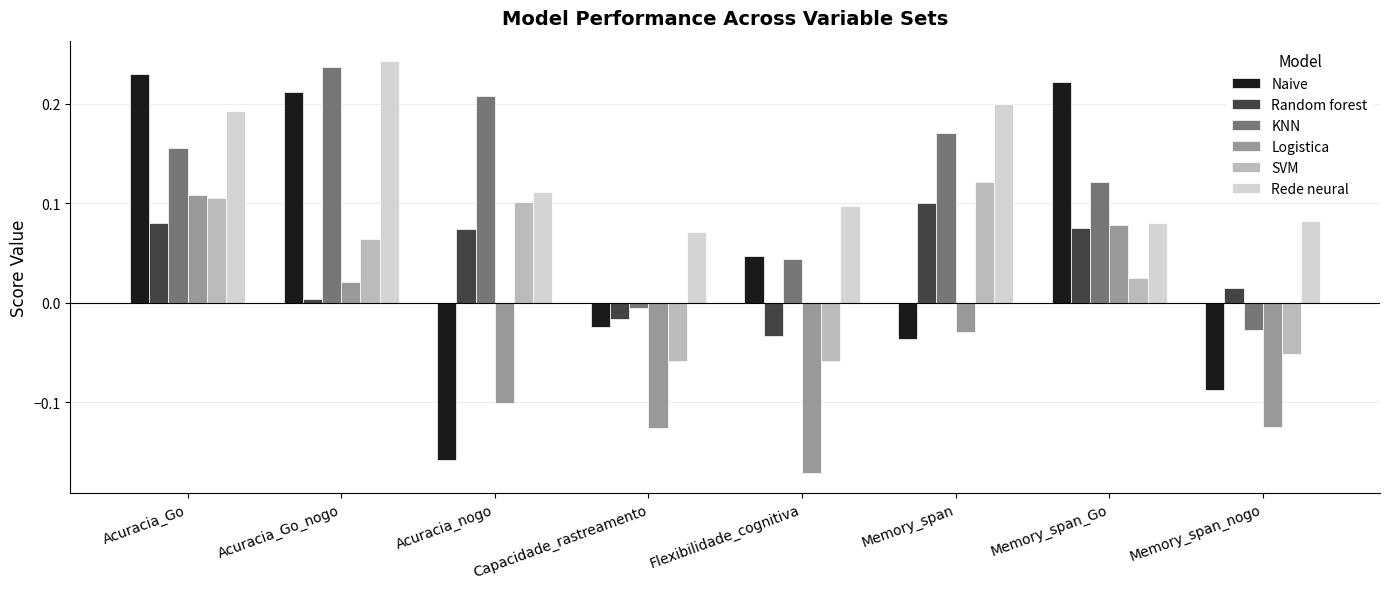

Where is Naive nearest to the value 0?

Capacidade_rastreamento